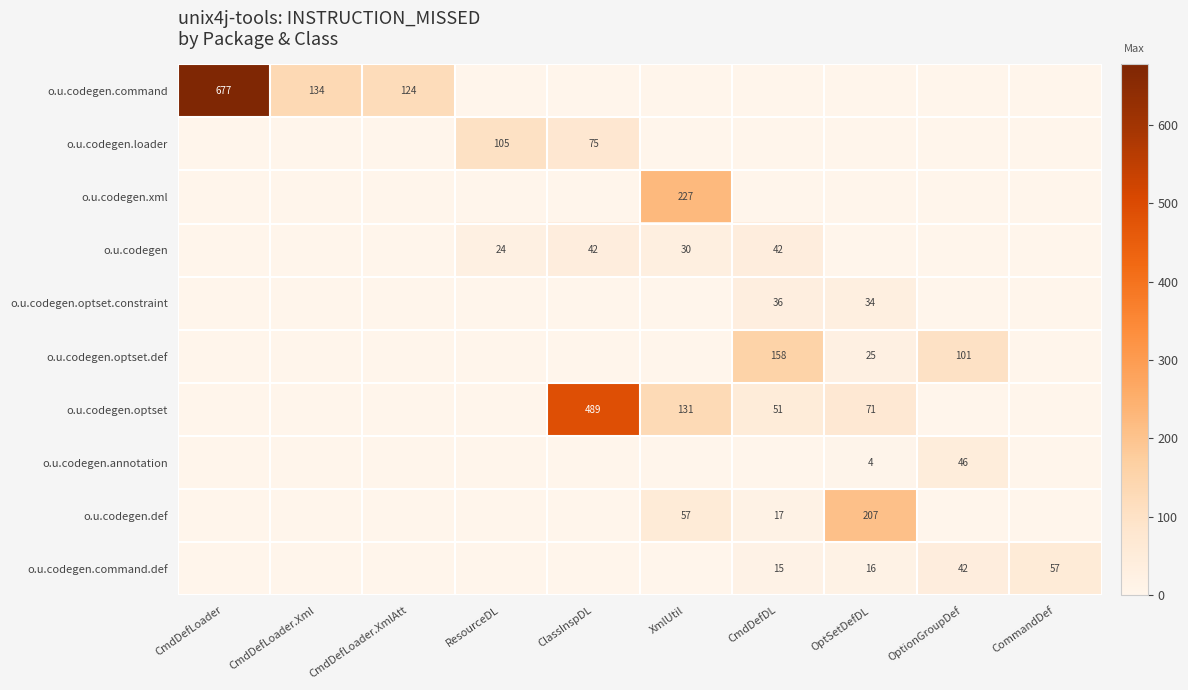

True or false: o.u.codegen.loader has a value of 75 at ClassInspDL.

True